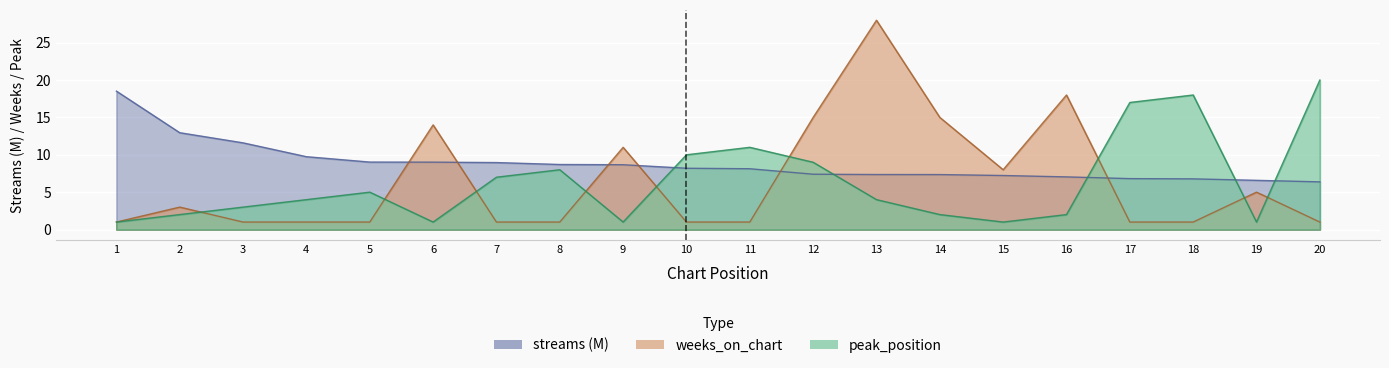

Which has a higher value, 13 or 20?

13